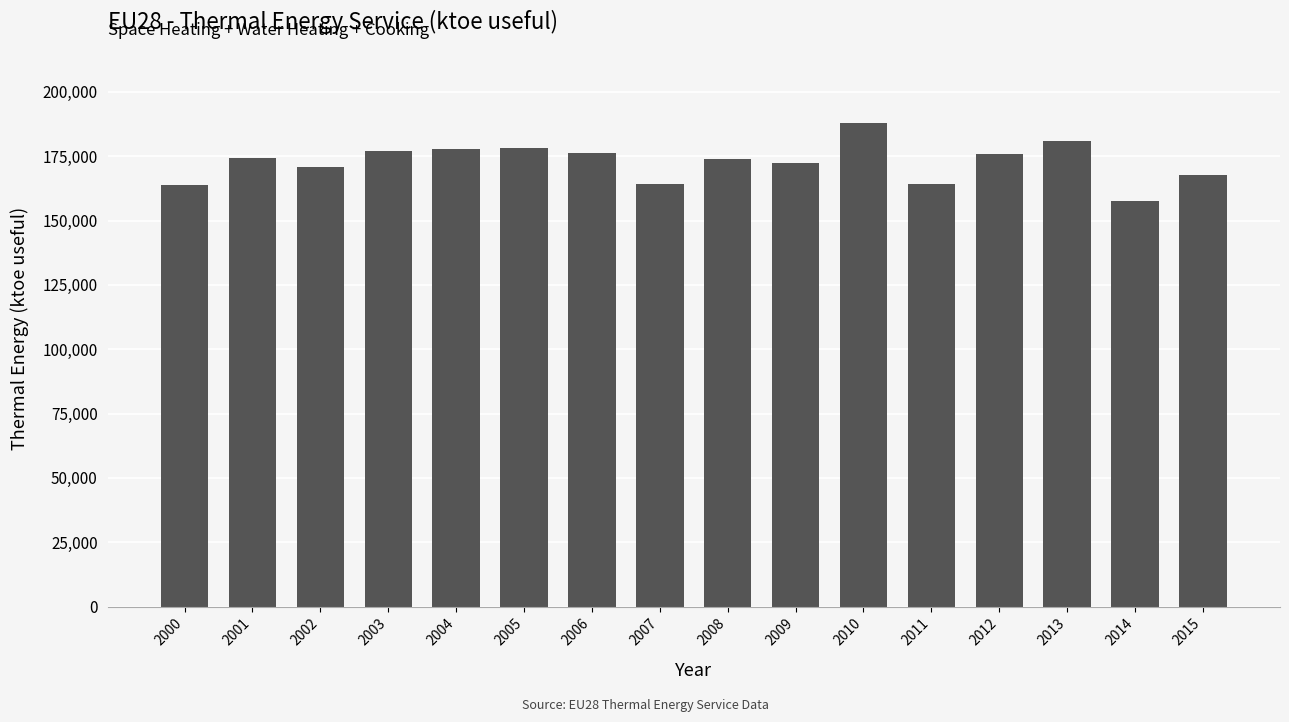

Which label corresponds to the smallest value in the chart?

2014